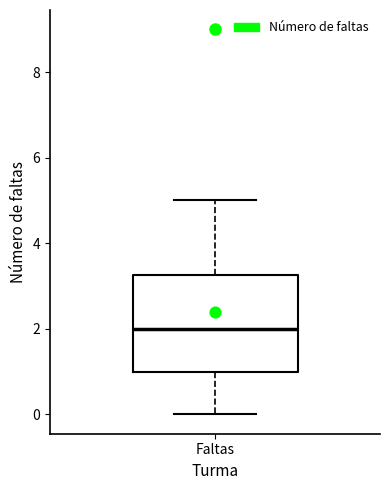

Where does the upper whisker of the box for Faltas end on the y-axis? The values are not printed on the chart, so give them approximately, as read against the axis.

5.0